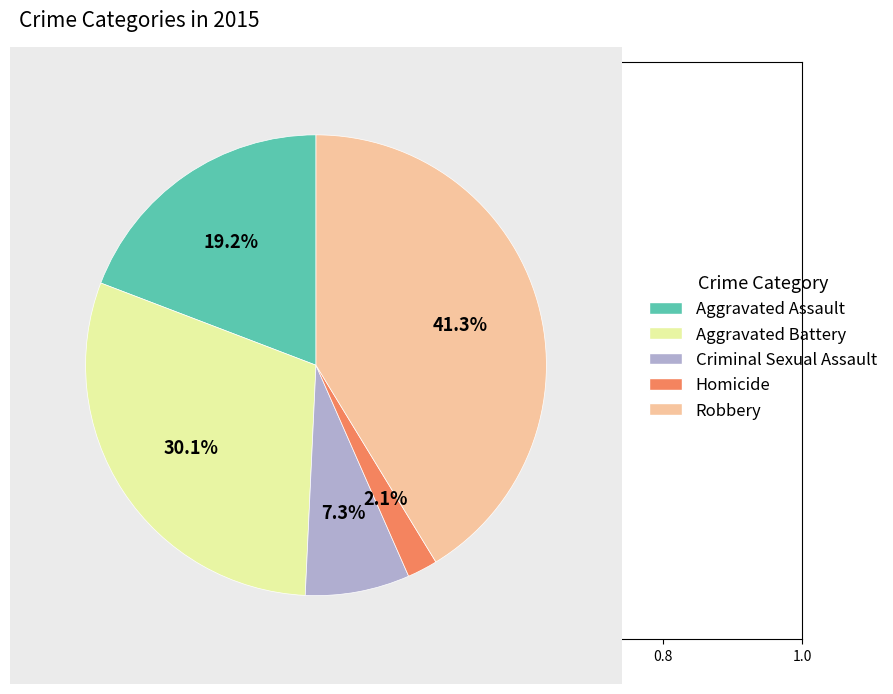

Count the number of slices in the pie.

5